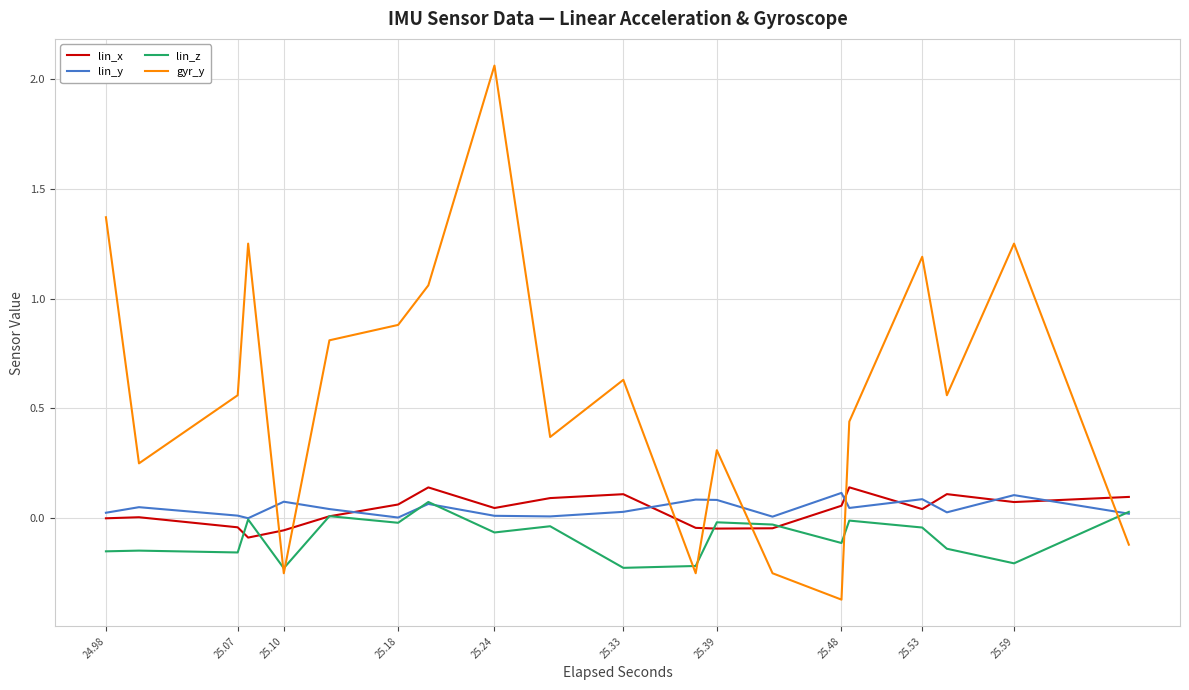

In gyr_y, how many points are higher than both neighbors (excluding endpoints)?

6